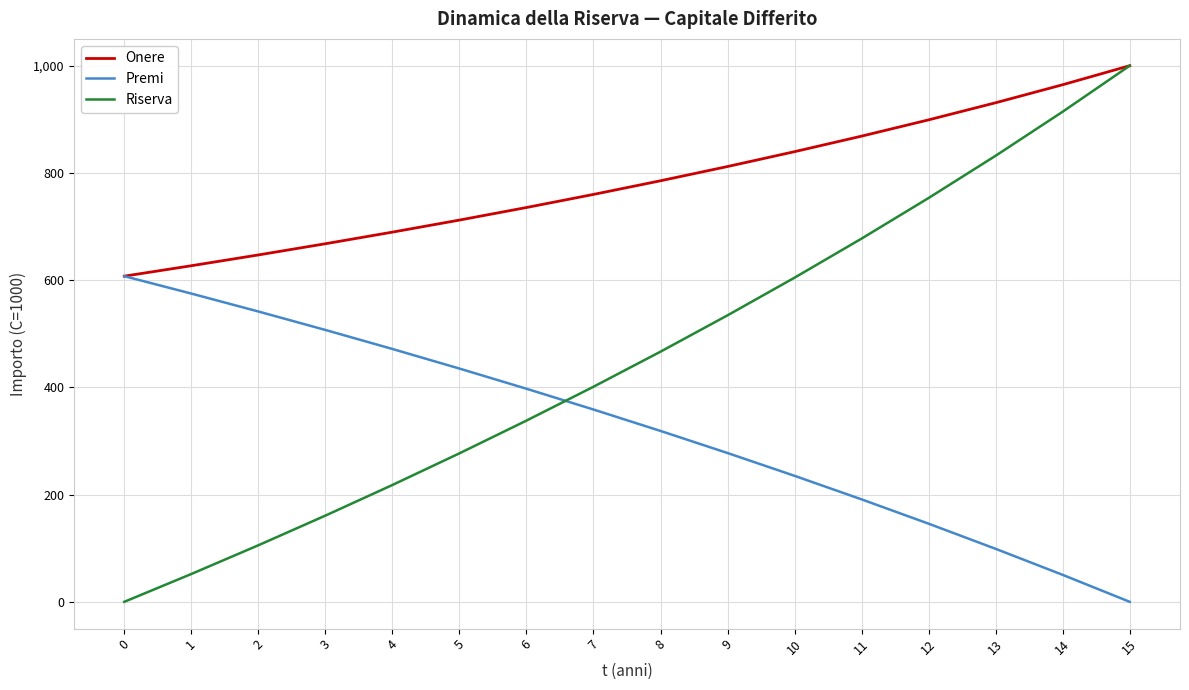

Is the value of Riserva at 5 greater than the value of Onere at 14?

No